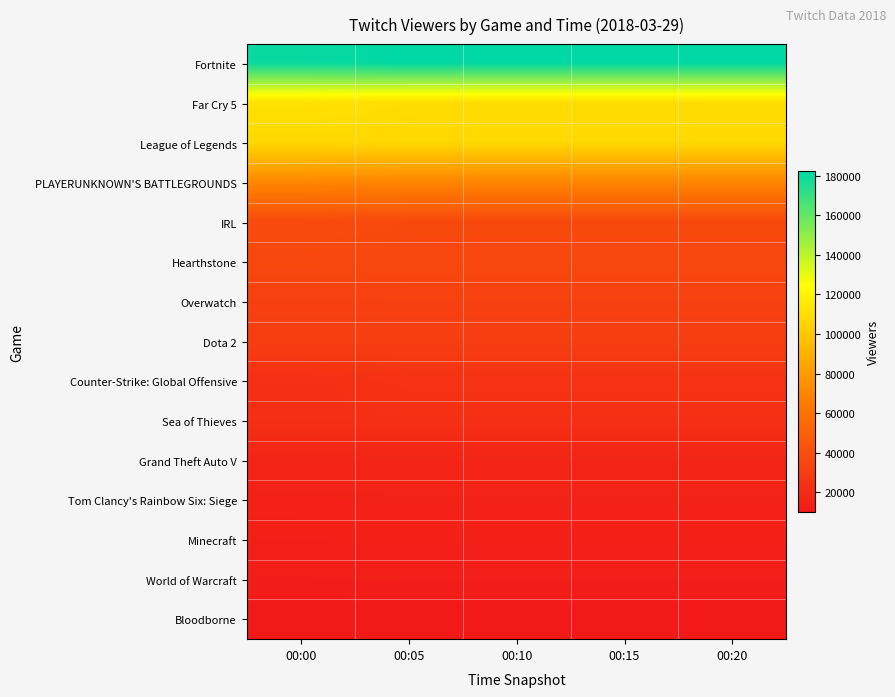

Which series has the largest total across all categories?

Fortnite